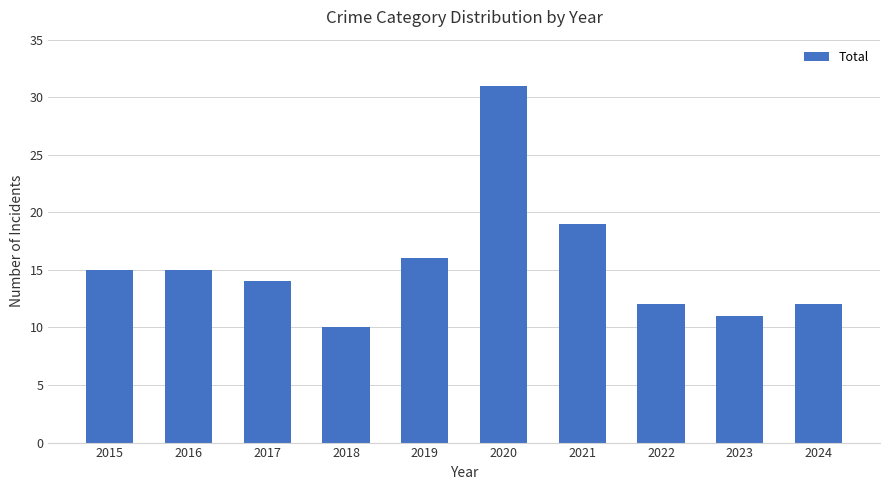

Approximately how many times larger is the value at 2022 compared to 2018?

1.2